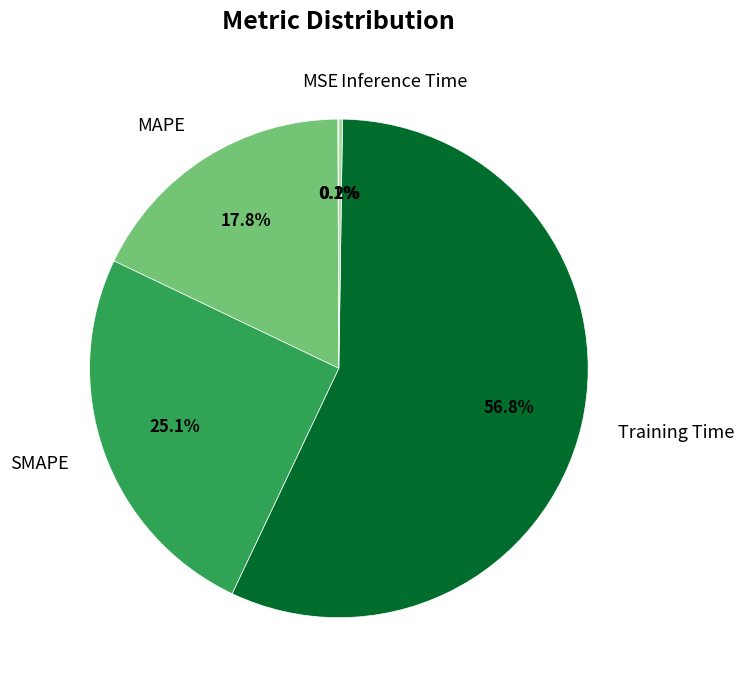

Which category has the biggest portion of the pie?

Training Time